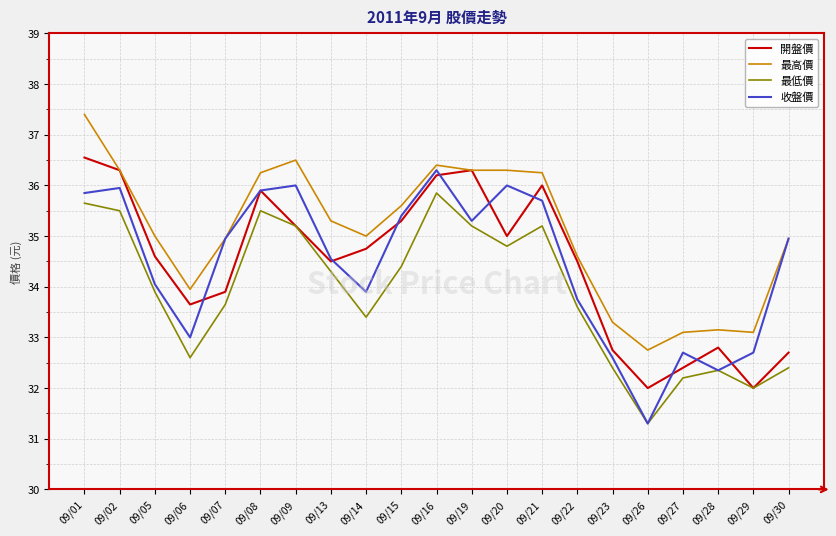

Is this an area chart (filled region under the line)?

No